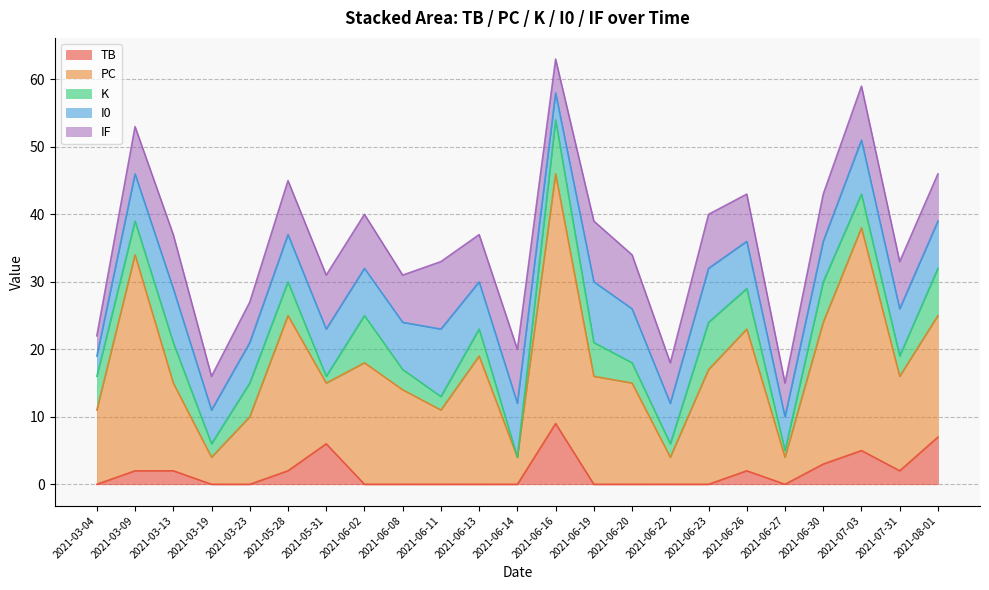

What position from the left is 2021-03-04?

1